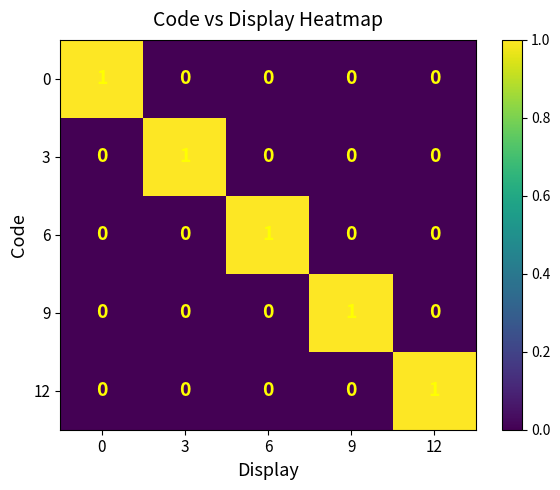

Is it true that 12 equals -1 at 3?

False